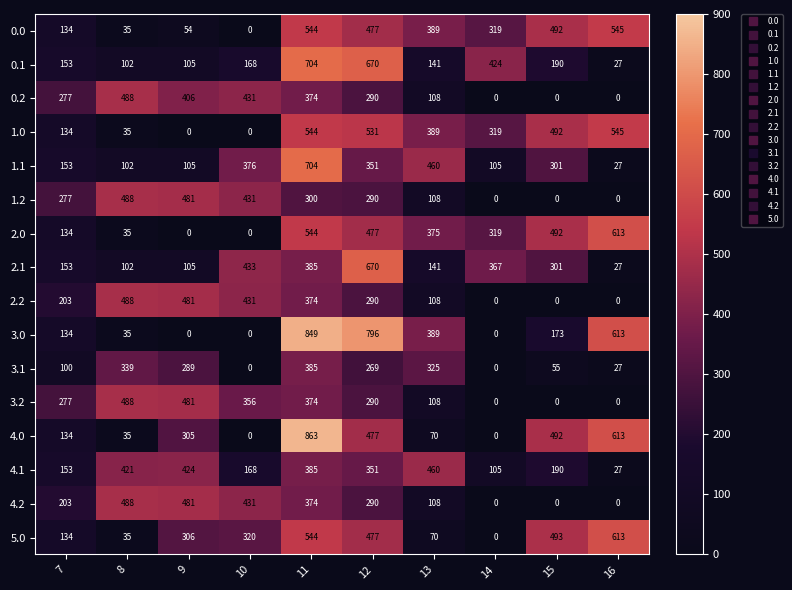

The 2.1 series shows 204 at 13. True or false?

False